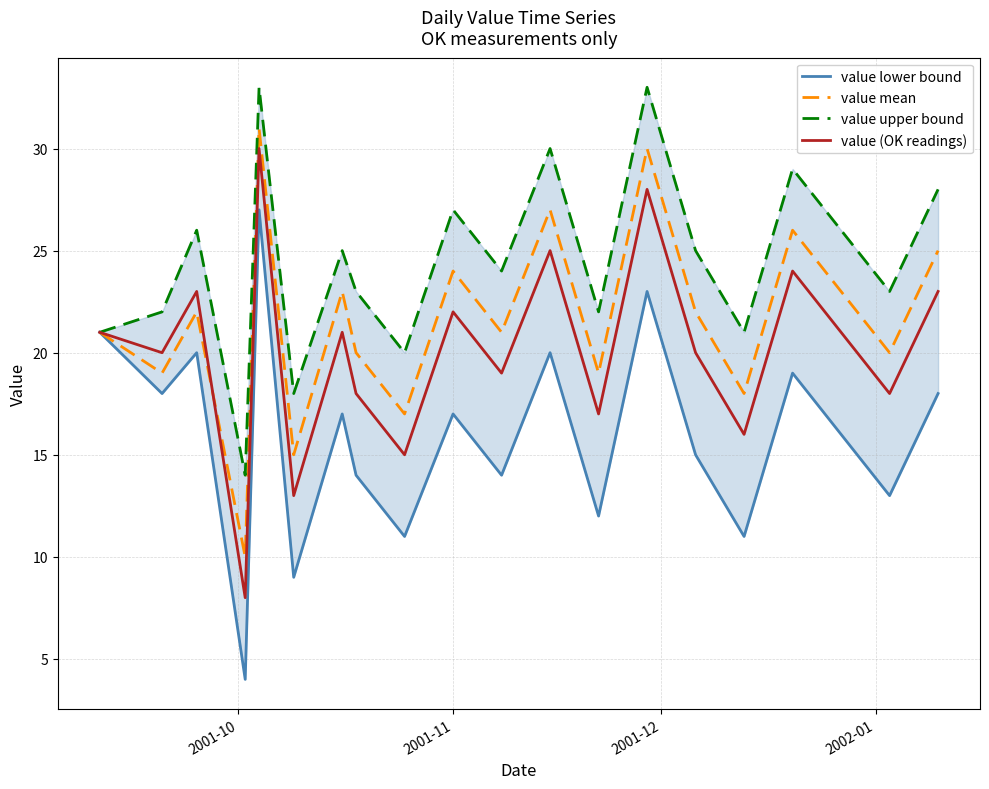

Is this an area chart (filled region under the line)?

No